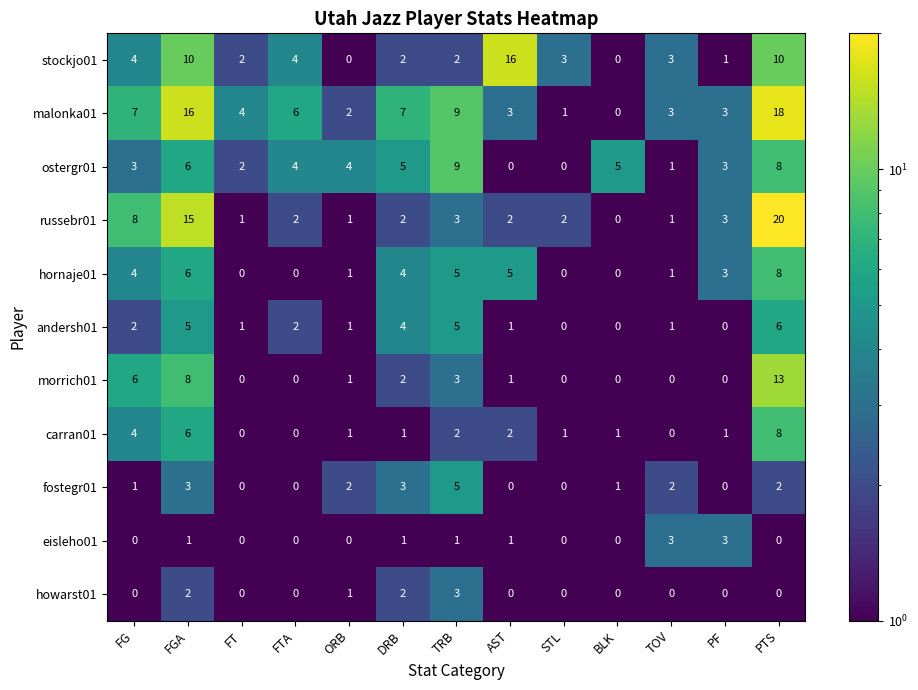

Is it true that morrich01 equals 2 at FGA?

False